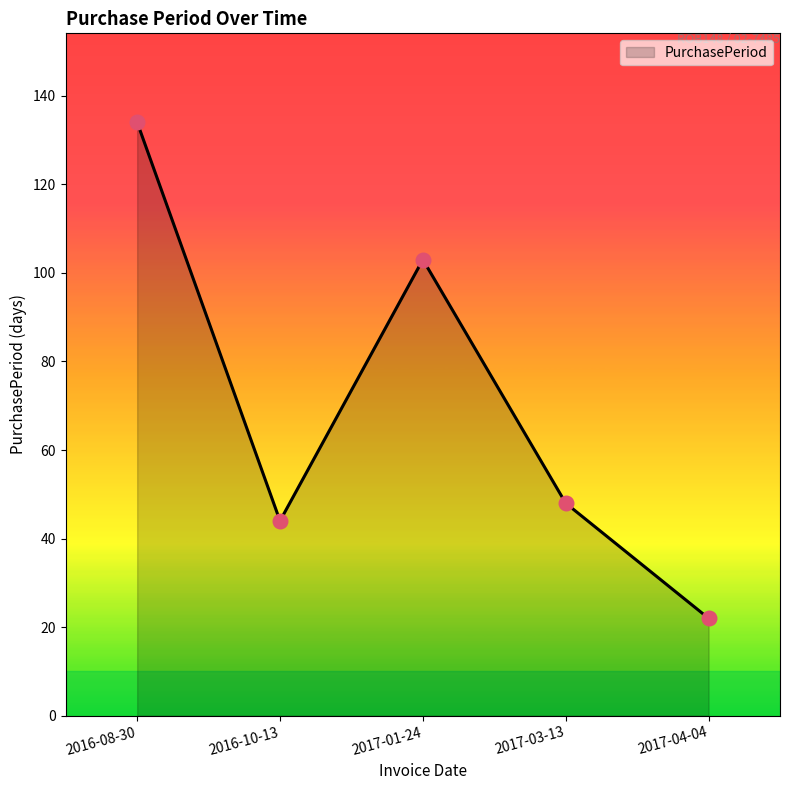

What is the change in value from 2016-10-13 to 2017-04-04?

-22